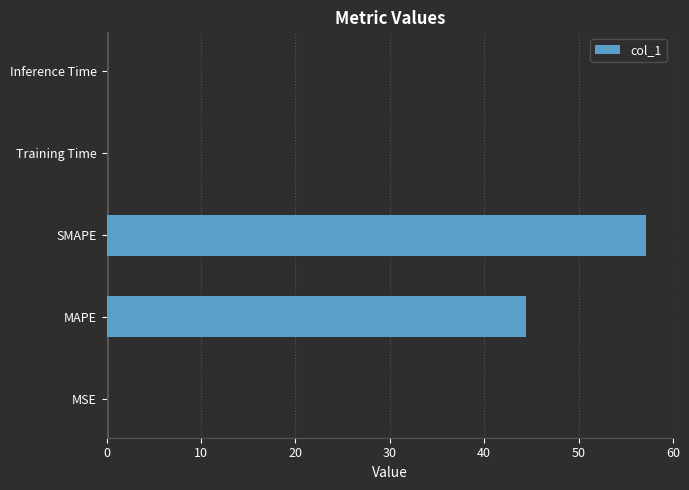

Which has a higher value, MAPE or MSE?

MAPE